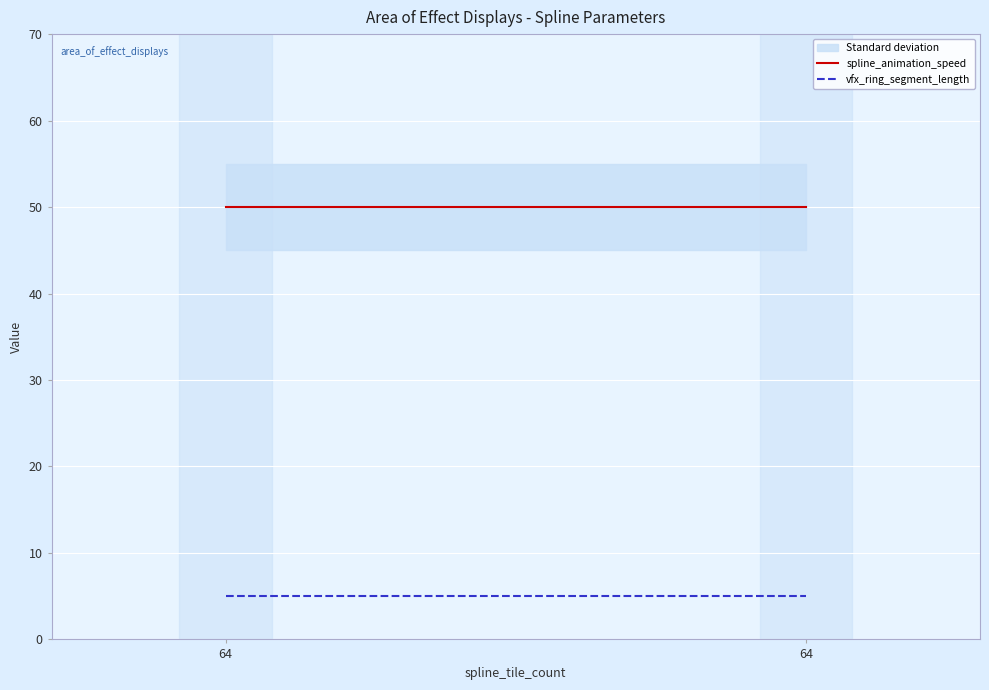

The value of vfx_ring_segment_length at 64 is 7. True or false?

False